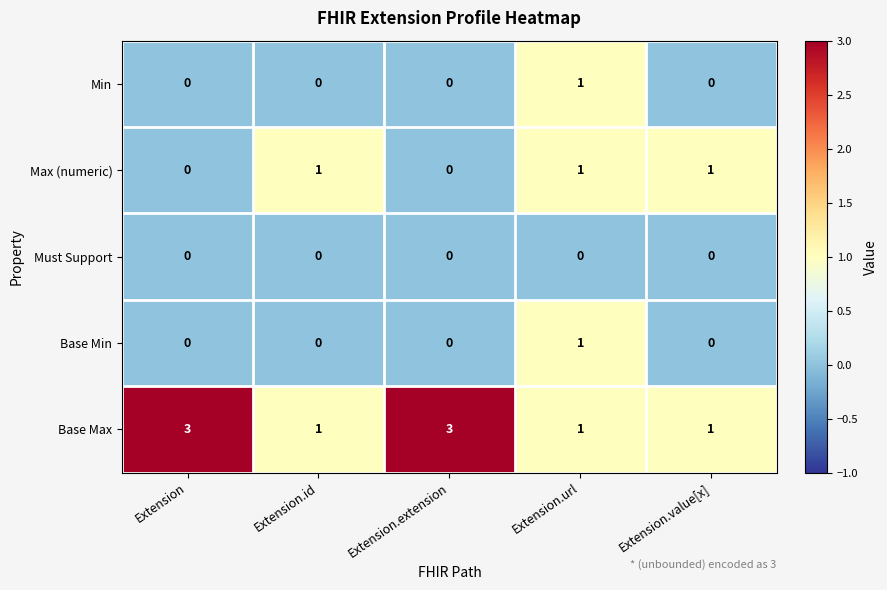

How many series are shown in this chart?

5